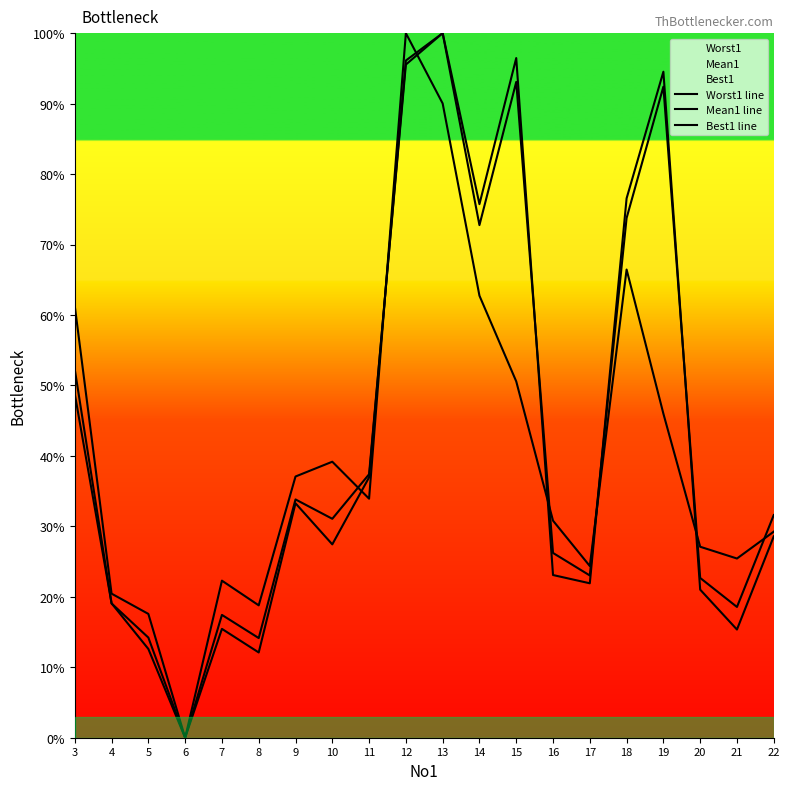

Read the Mean1 line value at 3.

52.3